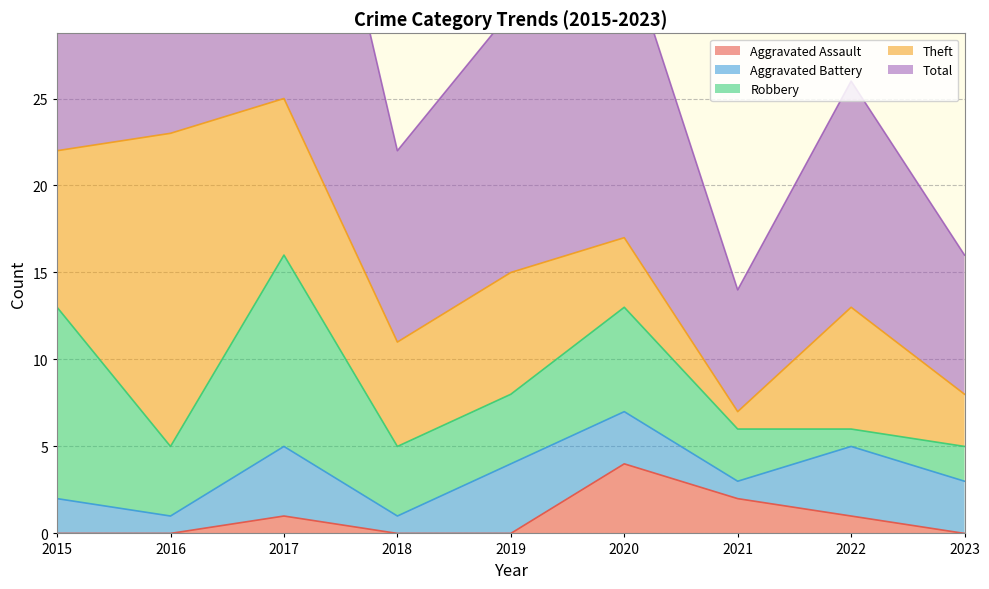

Between 2016 and 2019, which series saw the biggest shift?

Theft